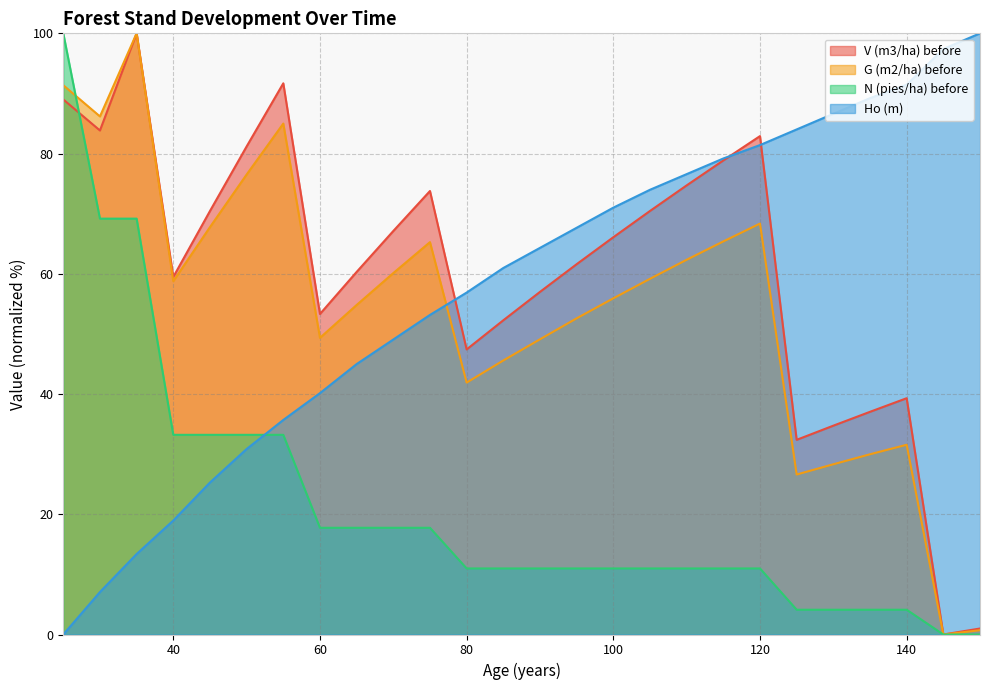

Which has a higher value, 65 or 50?

50